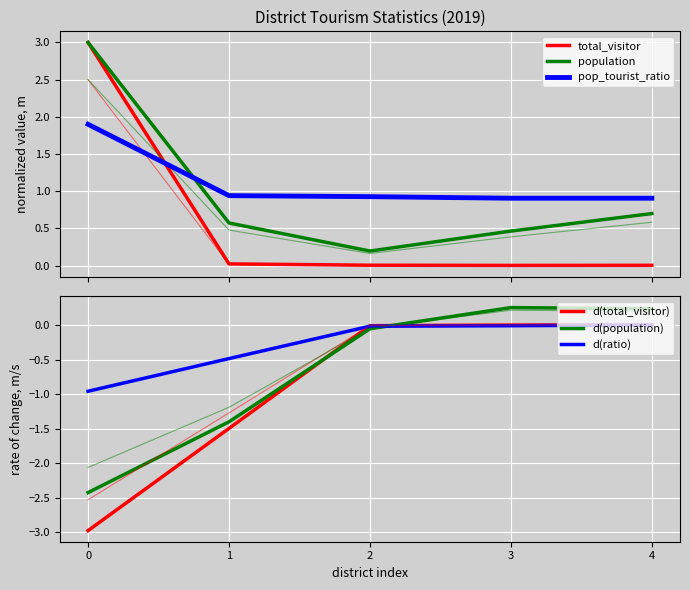

What is the difference between the second highest and second lowest values in the d(total_visitor) series?

1.5